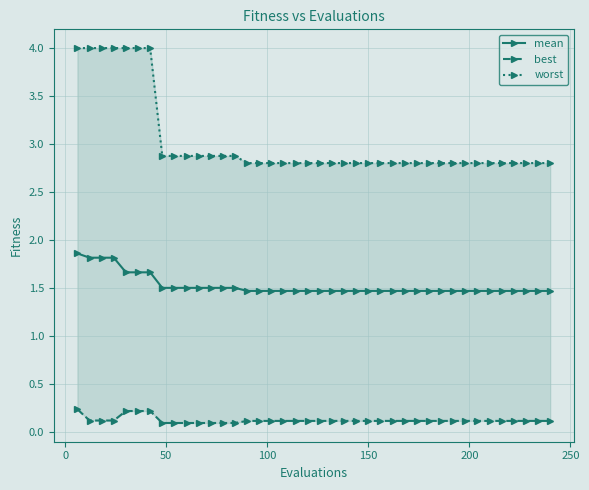

True or false: best and worst cross at least once.

False